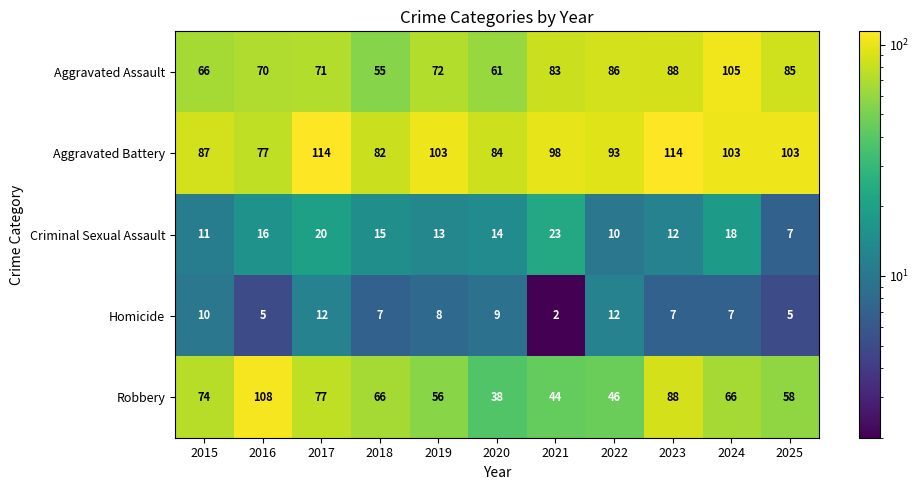

Which series changed the most between 2021 and 2025?

Criminal Sexual Assault